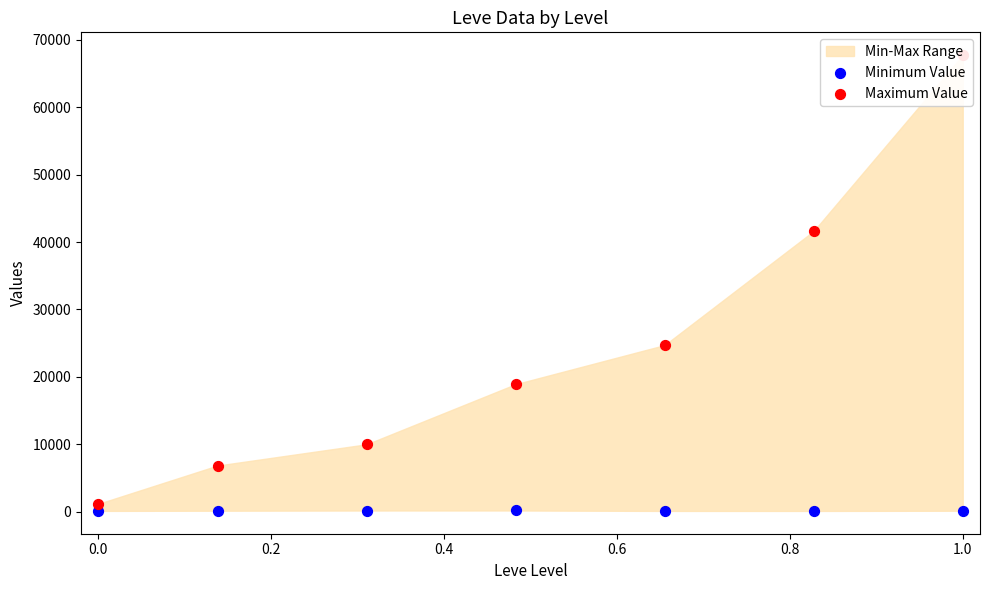

At how many categories does at least one series exceed 8613?

5